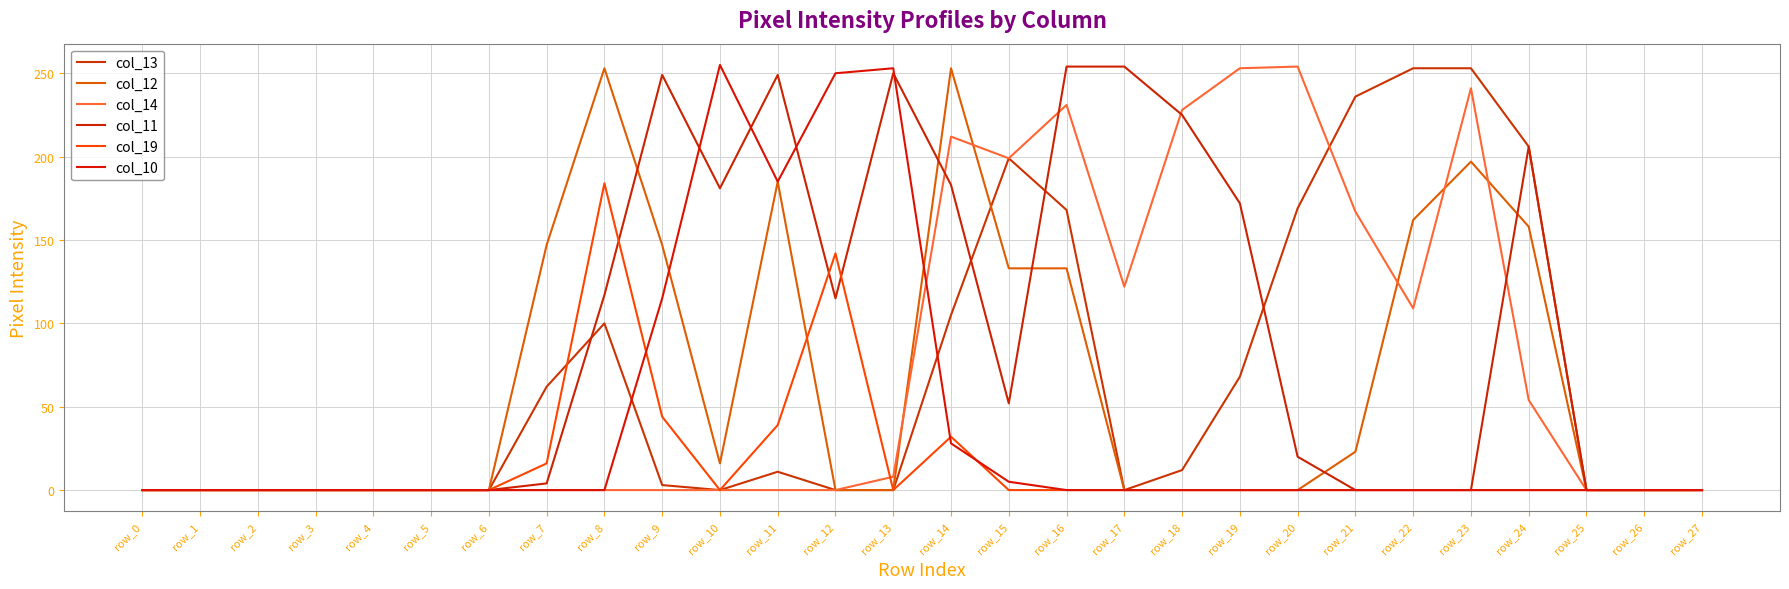

What is the difference between the highest and lowest values at row_8?

253